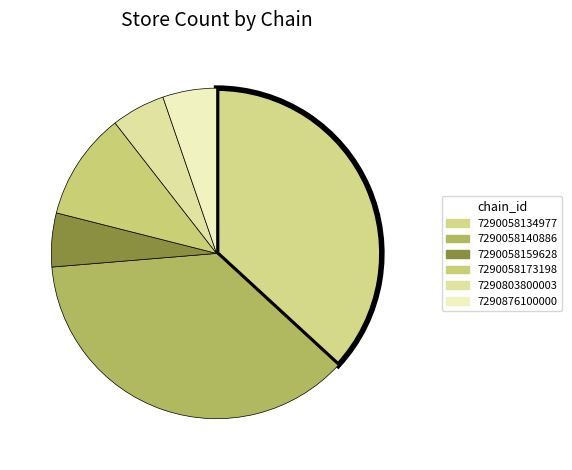

How many slices are in this pie chart?

6